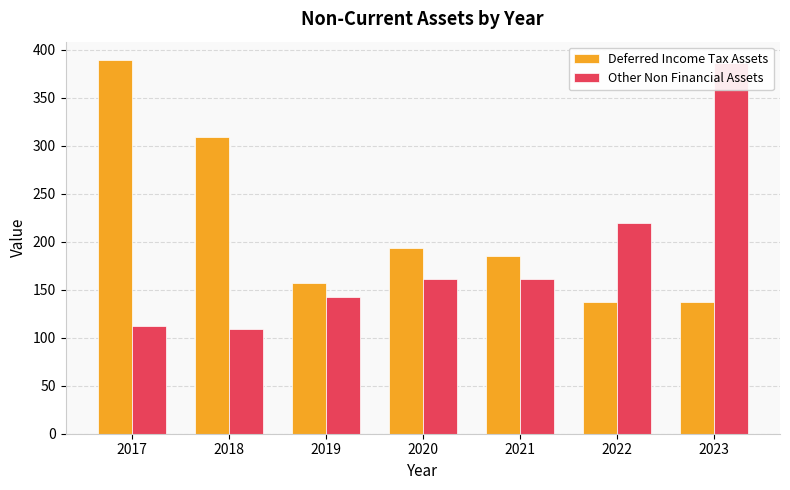

Rank the series by their average value, from lowest to highest.

Other Non Financial Assets, Deferred Income Tax Assets